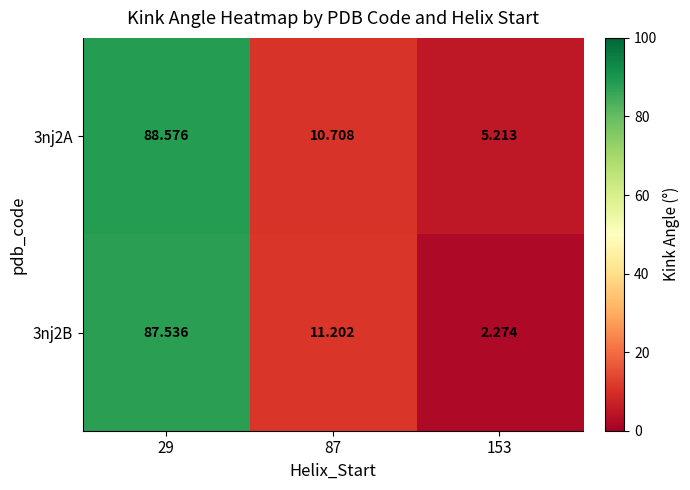

Is the value of 3nj2A at 87 greater than the value of 3nj2B at 153?

Yes